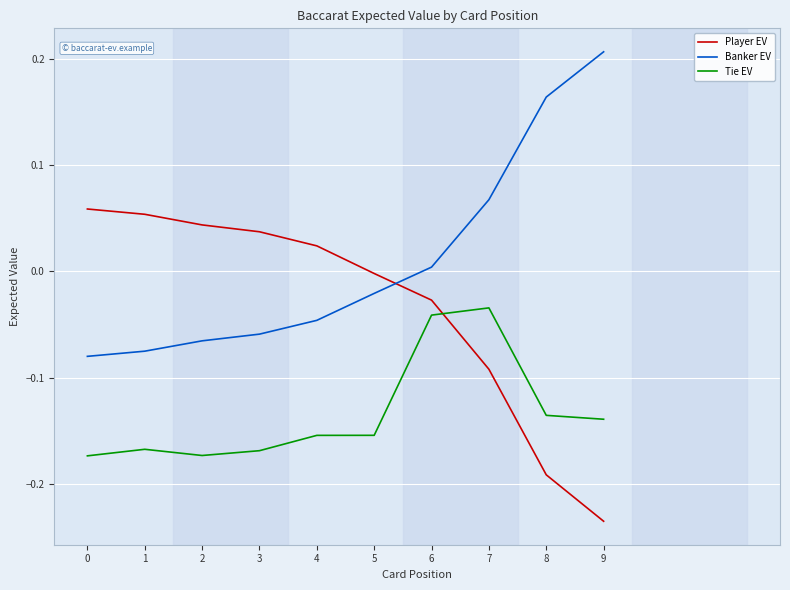

Which category has the lowest value in the Player EV series?

9